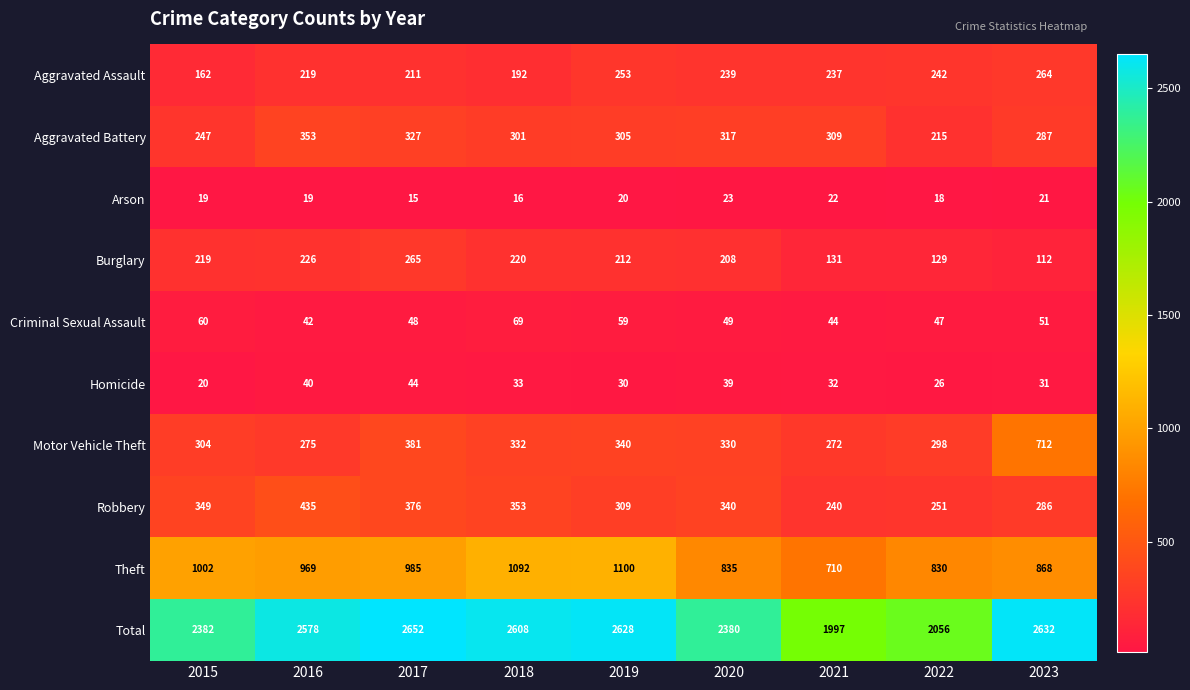

Count the number of categories in the chart.

9